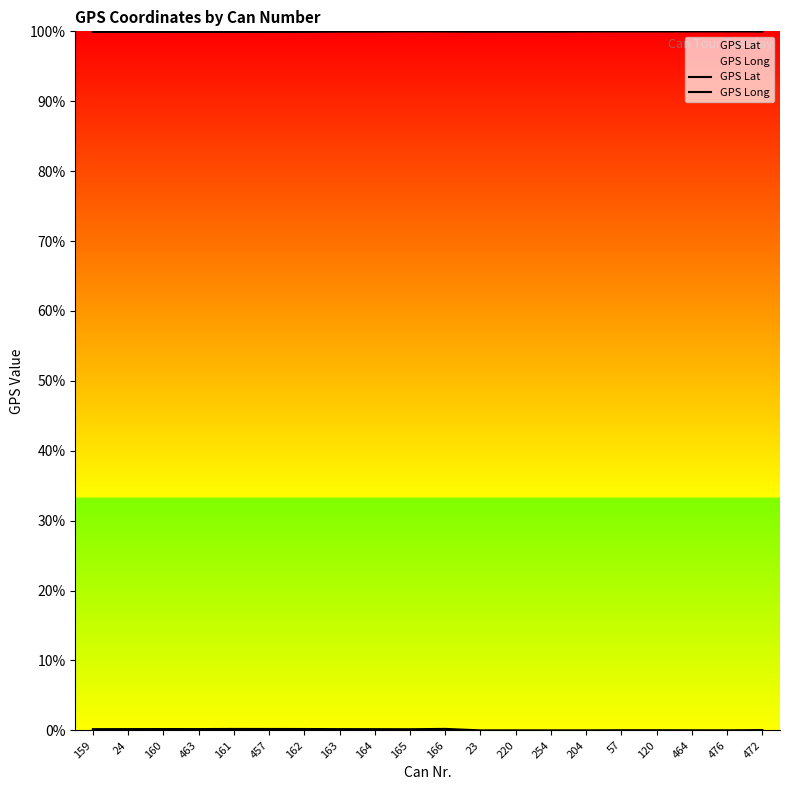

Rank the series by their average value, from lowest to highest.

GPS Long, GPS Lat